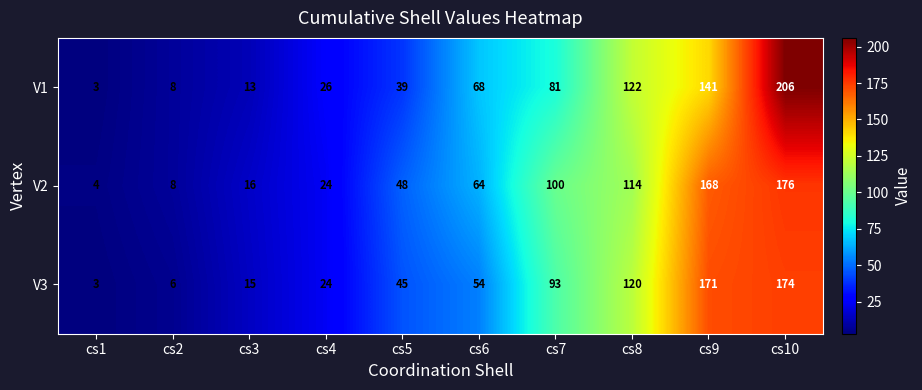

Rank the series at cs6 from highest to lowest value.

V1, V2, V3